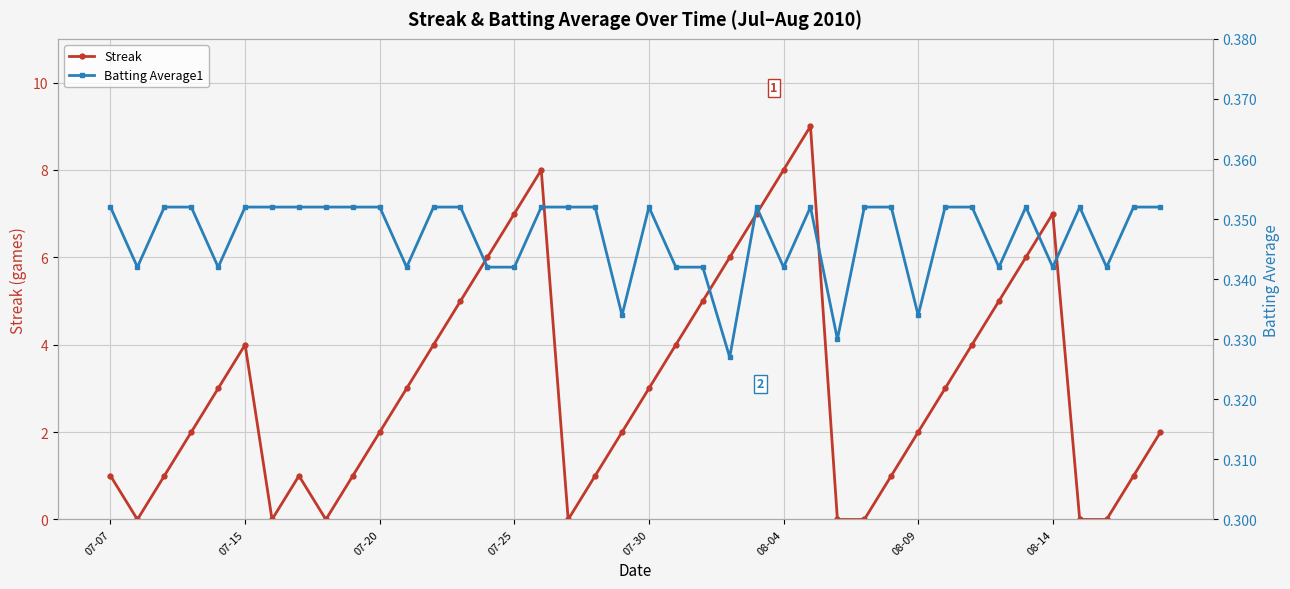

How many series are shown in this chart?

2